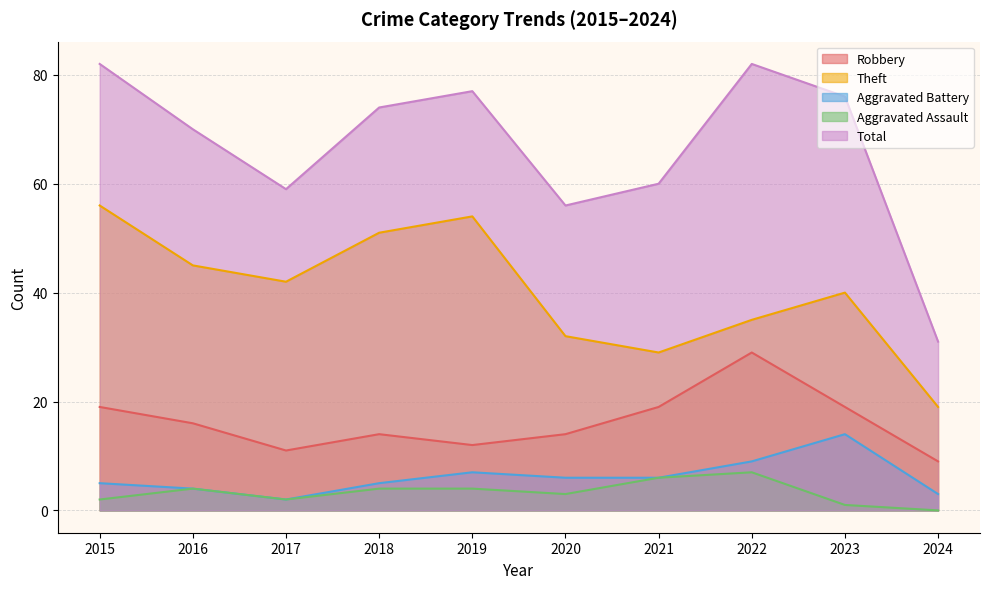

True or false: Aggravated Assault and Aggravated Battery intersect in this chart.

False